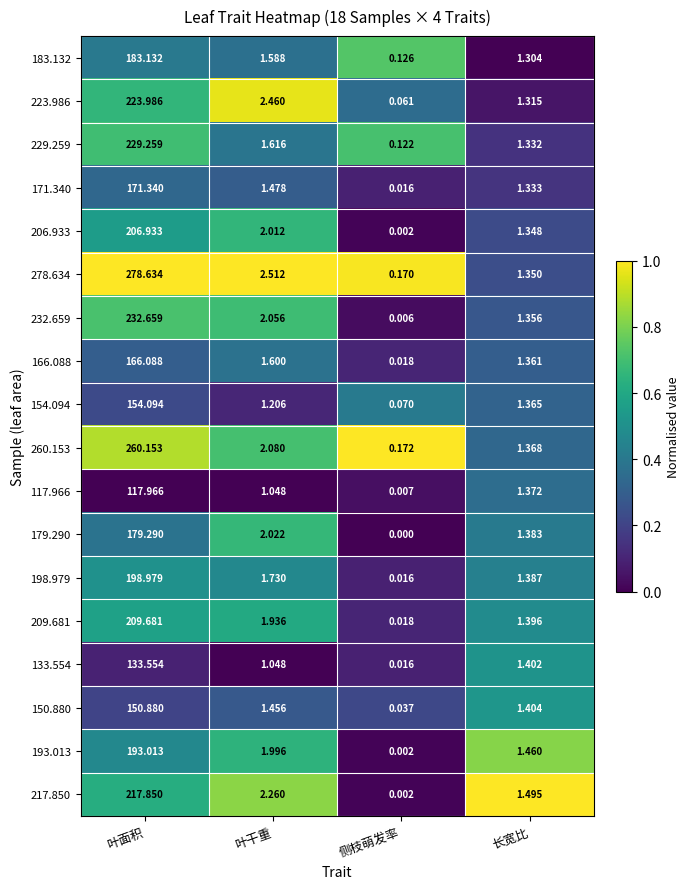

Which series changed the most between 叶面积 and 侧枝萌发率?

278.634